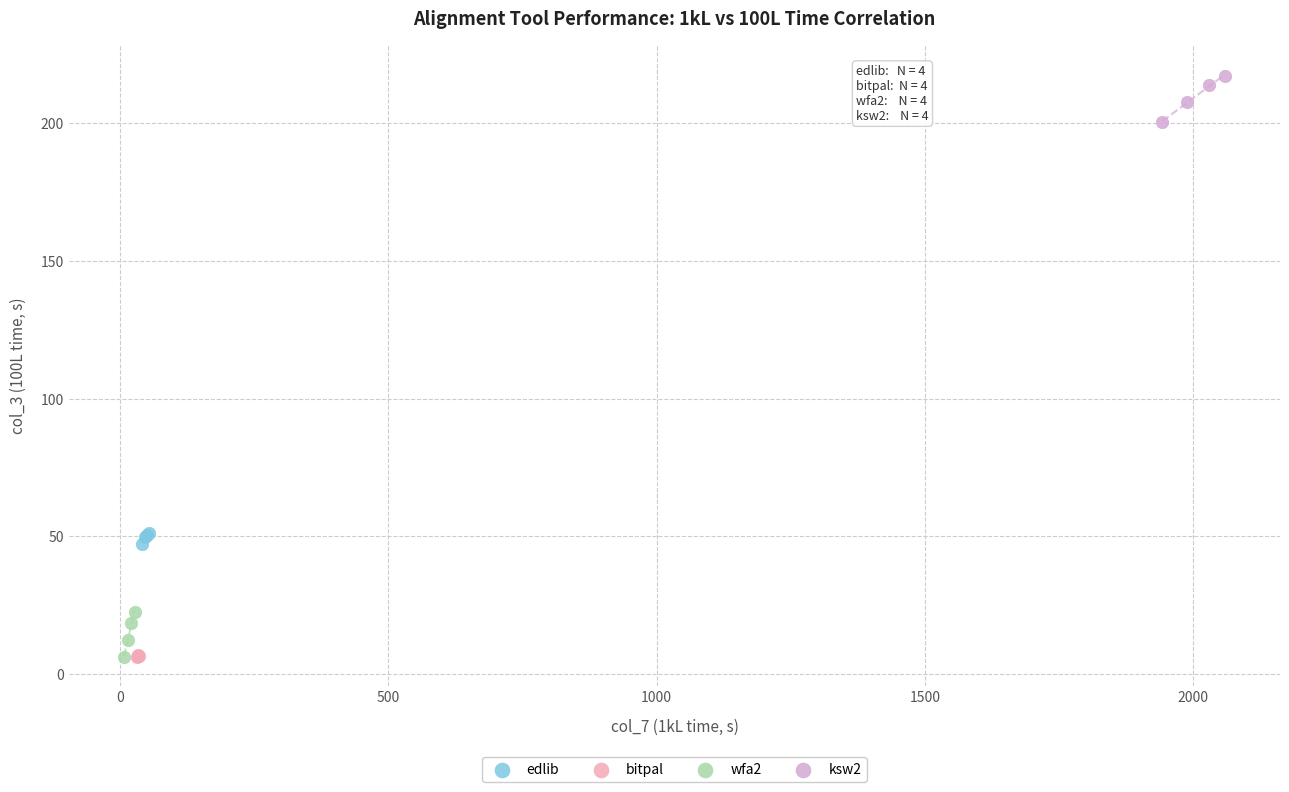

What are all the series names shown in the legend?

edlib, bitpal, wfa2, ksw2